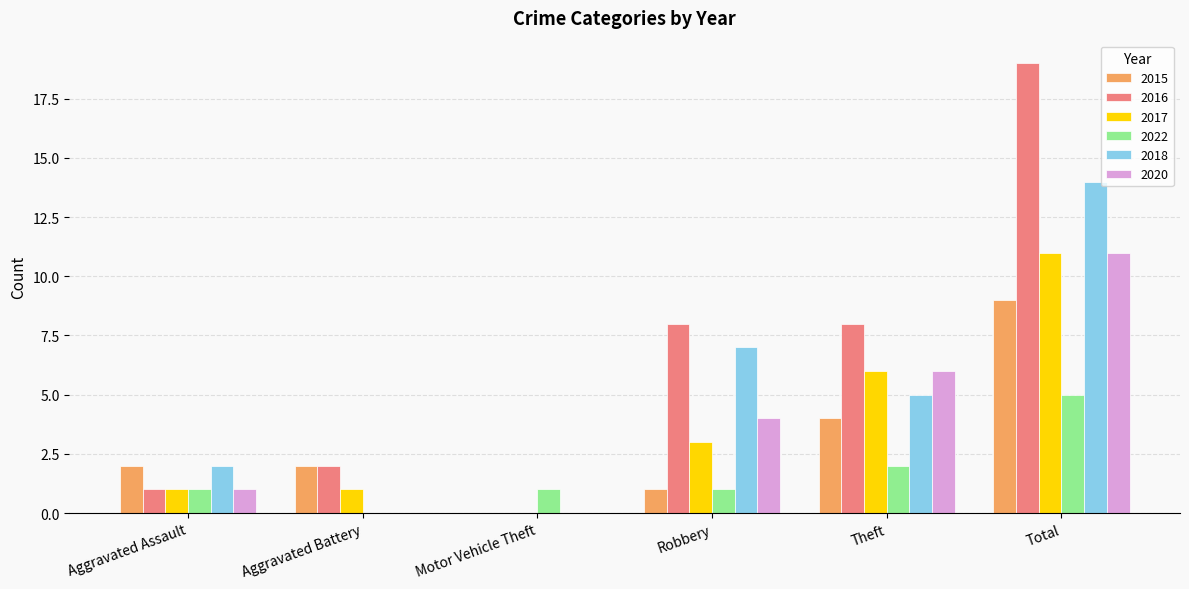

What is the difference between the 2015 values at Motor Vehicle Theft and Aggravated Assault?

2